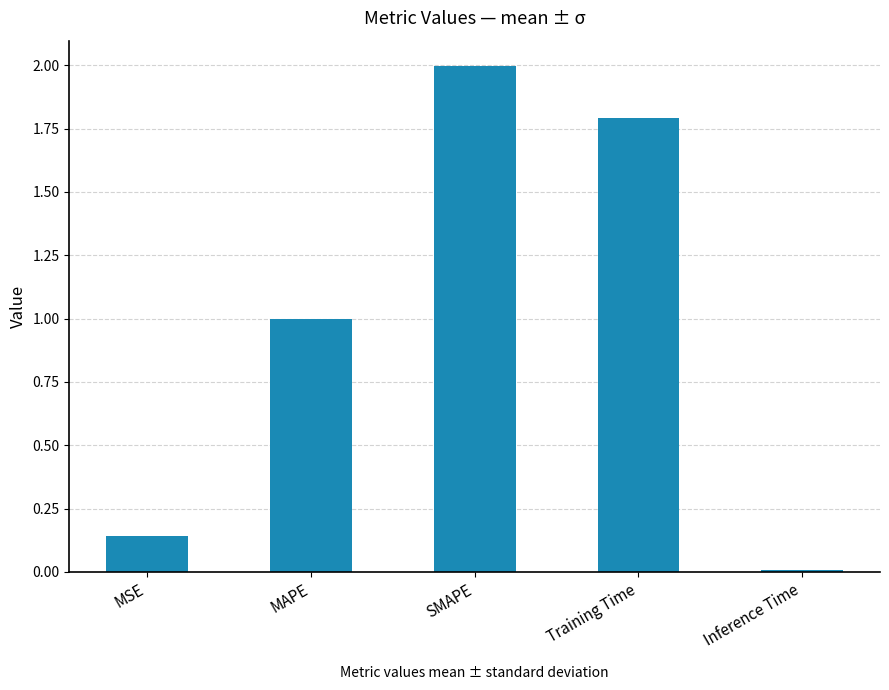

What is the change in value from MSE to Training Time?

+1.7